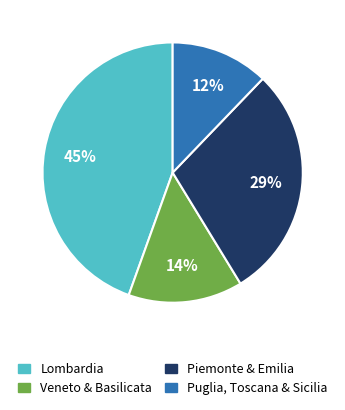

To the nearest percent, what is the difference between the Piemonte & Emilia and Veneto & Basilicata slice percentages?

15%